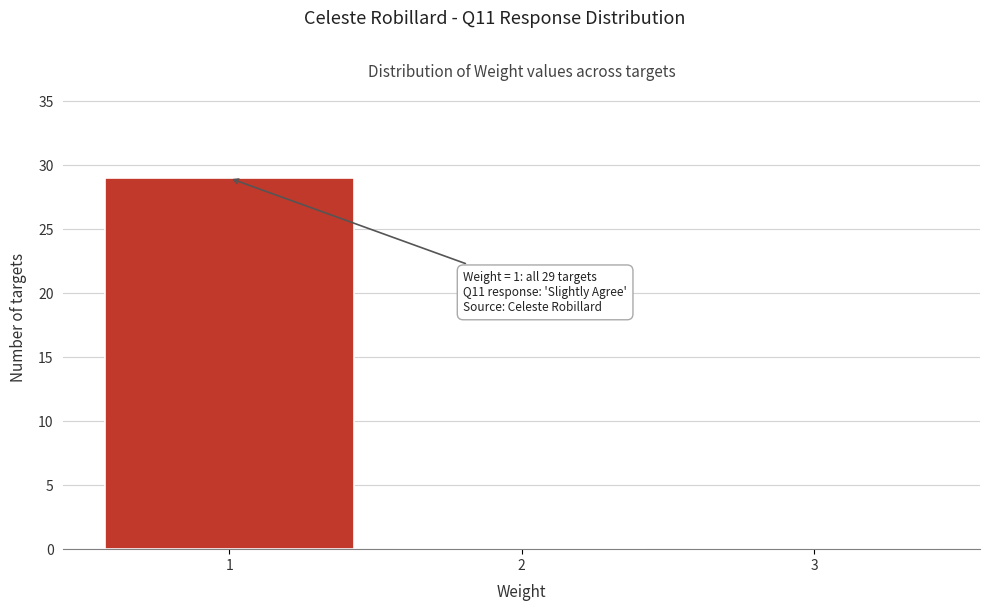

Which range on the x-axis has the tallest bar?

0.5 to 1.5